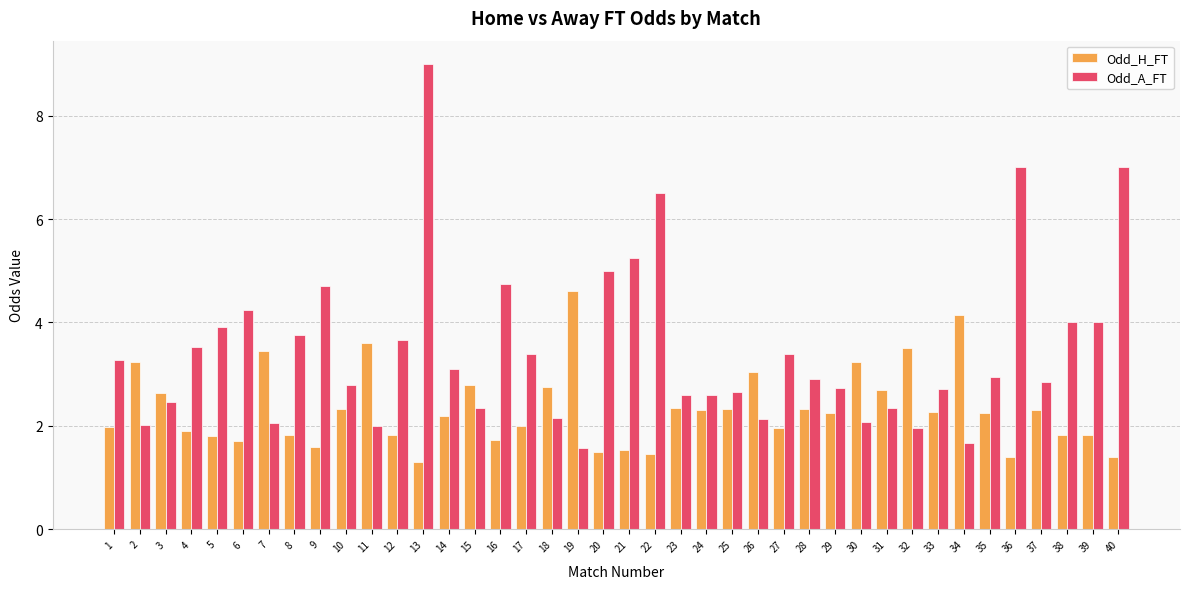

How many data points does each series have?

40